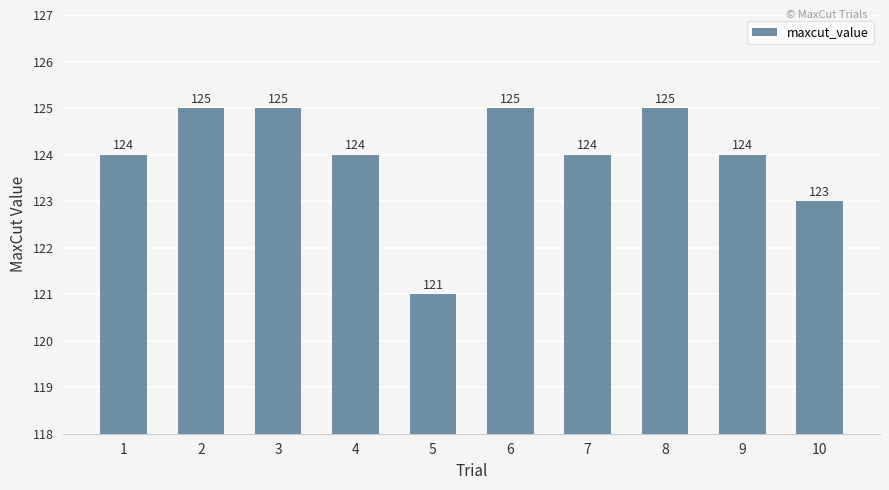

Is it true that the value at 4 is 124?

True